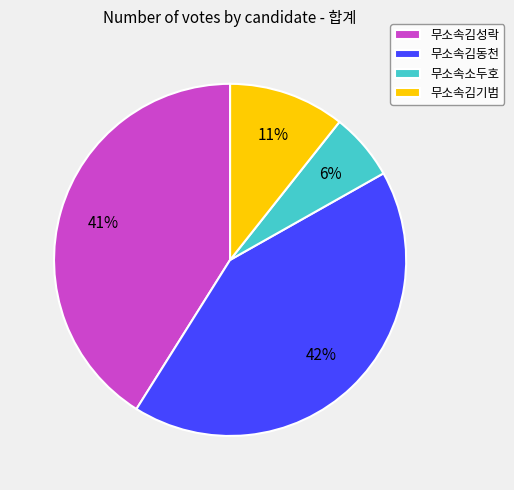

Is it true that 무소속소두호 is 1% of the pie?

False